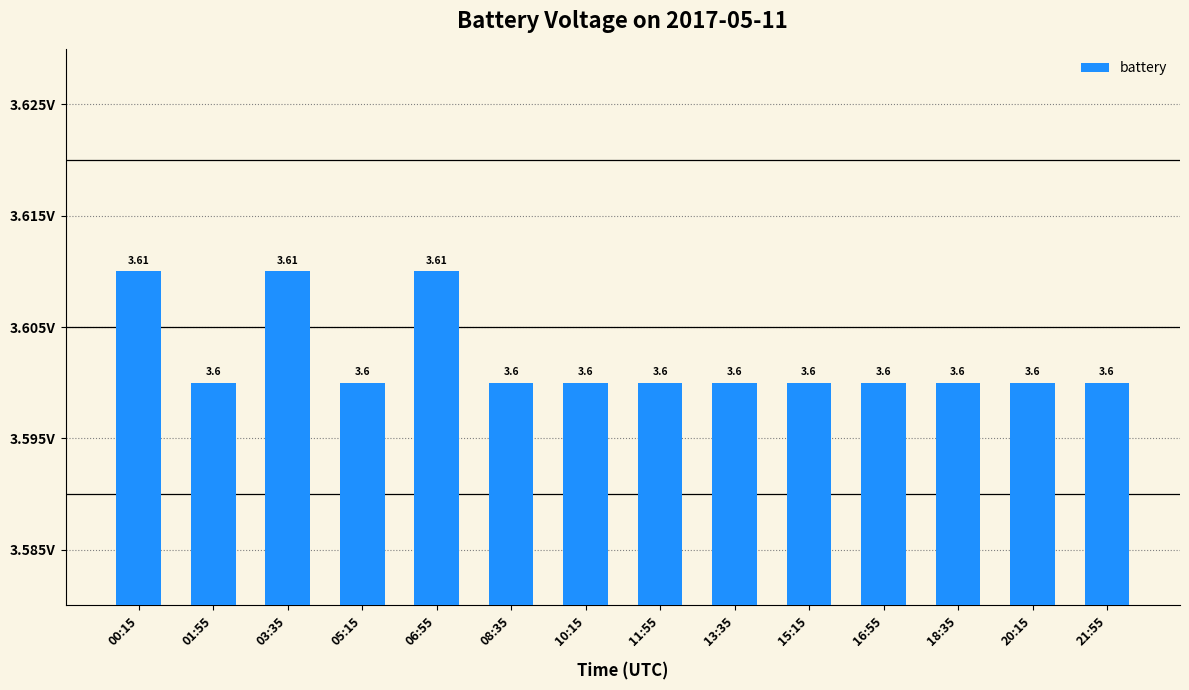

What is the average value?

3.6